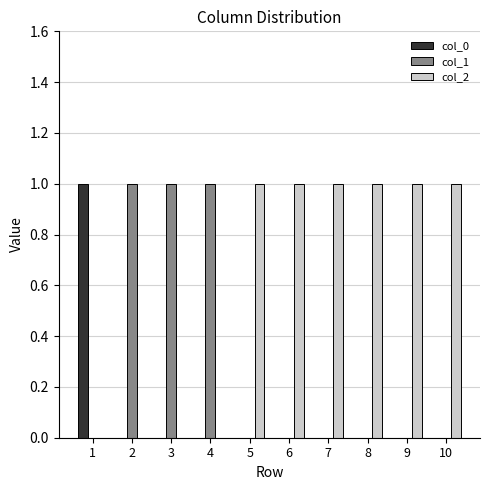

The value of col_0 at 9 is 0. True or false?

True